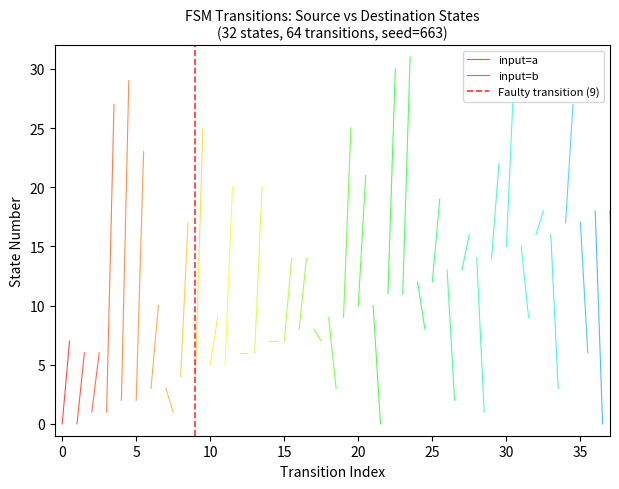

Is the value of input=a at −5 greater than the value of input=b at −5?

No